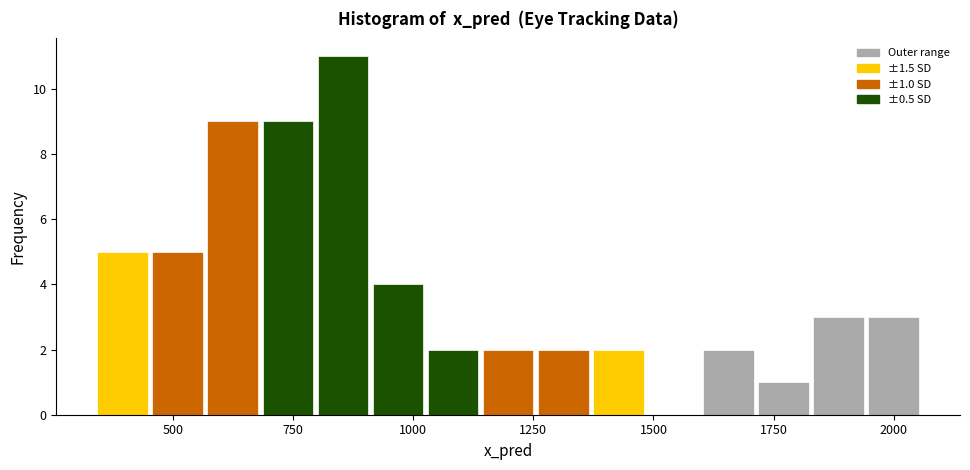

Read against the x-axis, roughly where is the centre of the tallest bar?

850